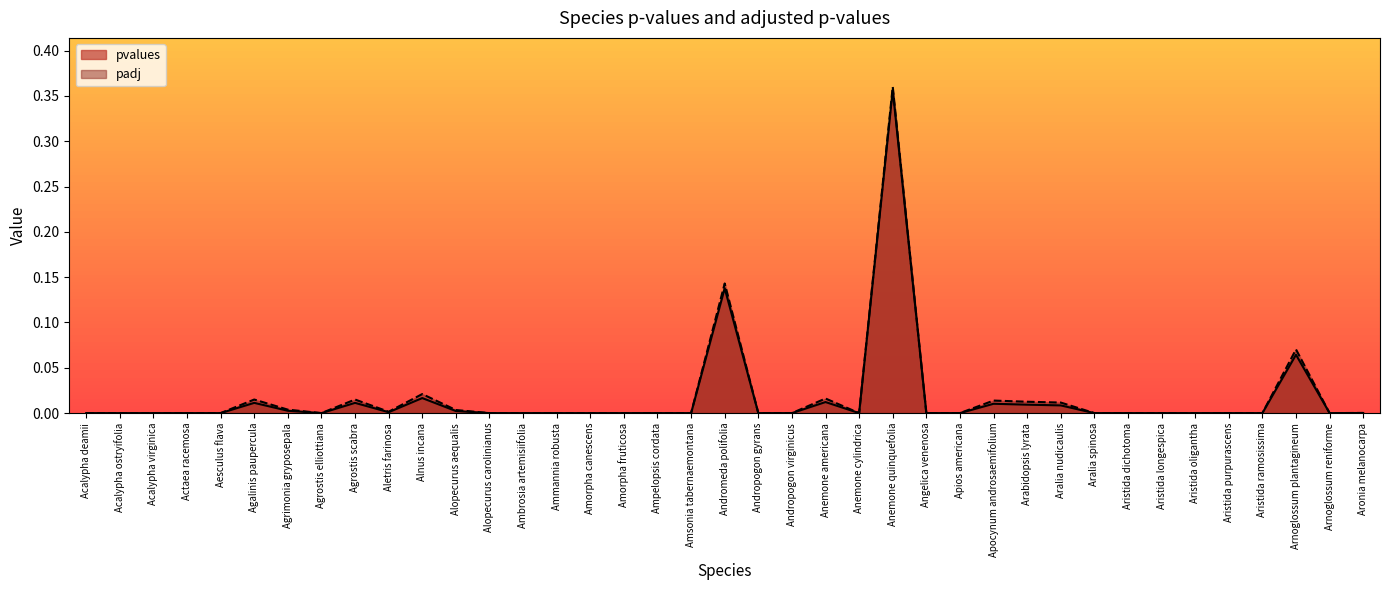

The value of padj at Arnoglossum reniforme is -0.2. True or false?

False